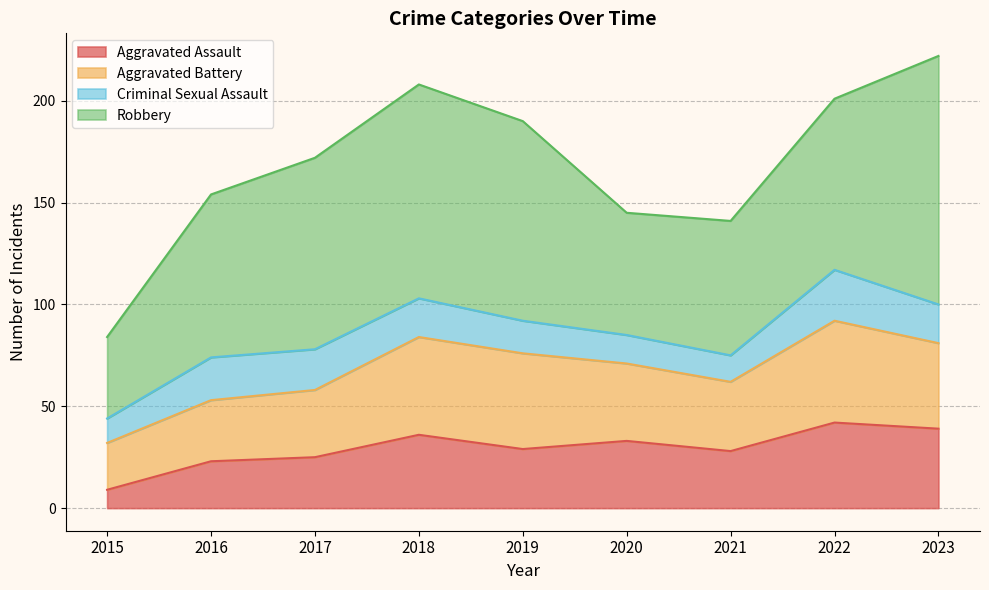

Where is Robbery nearest to the value 81?

2016